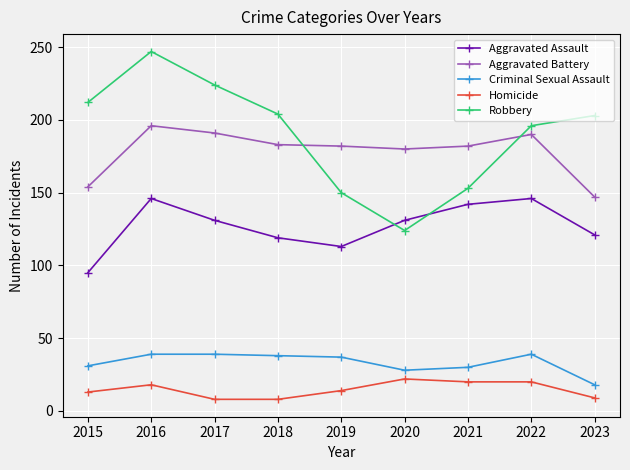

Rank the series by their maximum value, from highest to lowest.

Robbery, Aggravated Battery, Aggravated Assault, Criminal Sexual Assault, Homicide